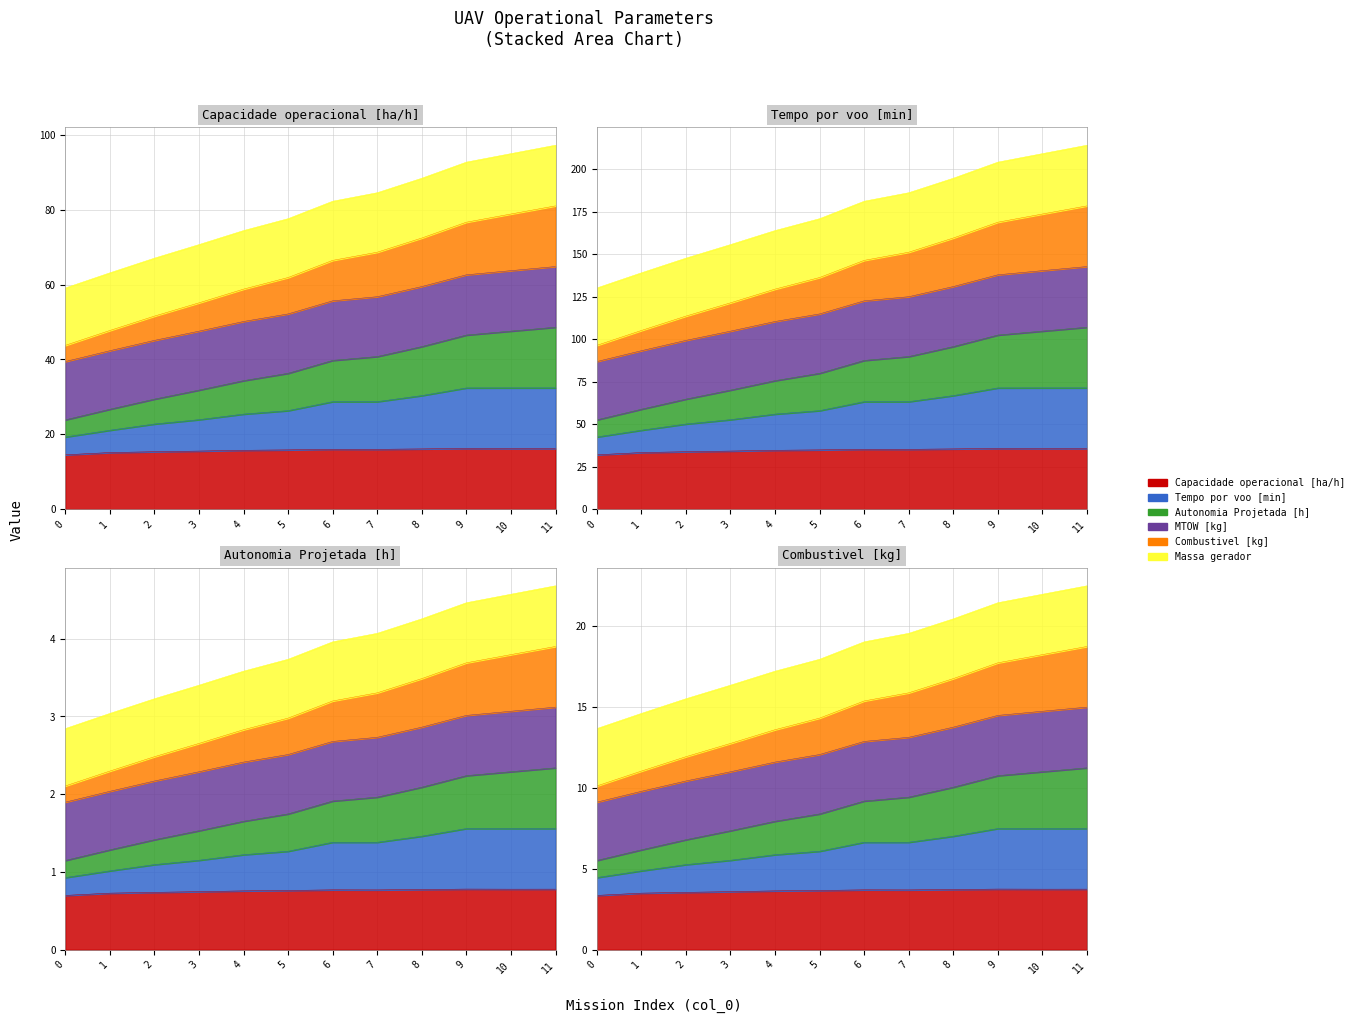

True or false: MTOW [kg] has more than 1 interior local peaks.

False